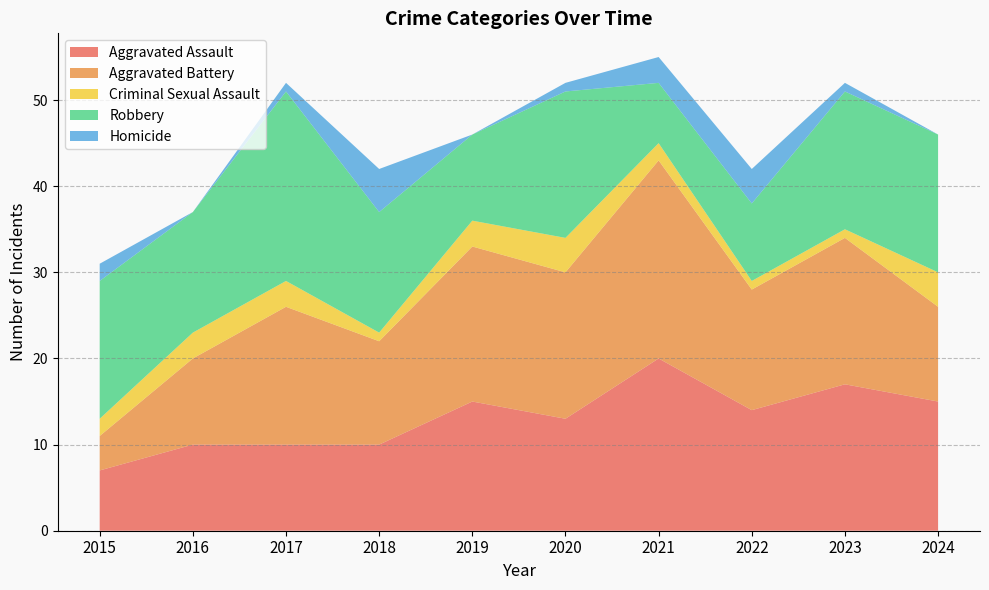

Reading left to right, list all the values displayed in this chart.

Aggravated Assault: 2015=7	2016=10	2017=10	2018=10	2019=15	2020=13	2021=20	2022=14	2023=17	2024=15
Aggravated Battery: 2015=4	2016=10	2017=16	2018=12	2019=18	2020=17	2021=23	2022=14	2023=17	2024=11
Criminal Sexual Assault: 2015=2	2016=3	2017=3	2018=1	2019=3	2020=4	2021=2	2022=1	2023=1	2024=4
Robbery: 2015=16	2016=14	2017=22	2018=14	2019=10	2020=17	2021=7	2022=9	2023=16	2024=16
Homicide: 2015=2	2016=0	2017=1	2018=5	2019=0	2020=1	2021=3	2022=4	2023=1	2024=0